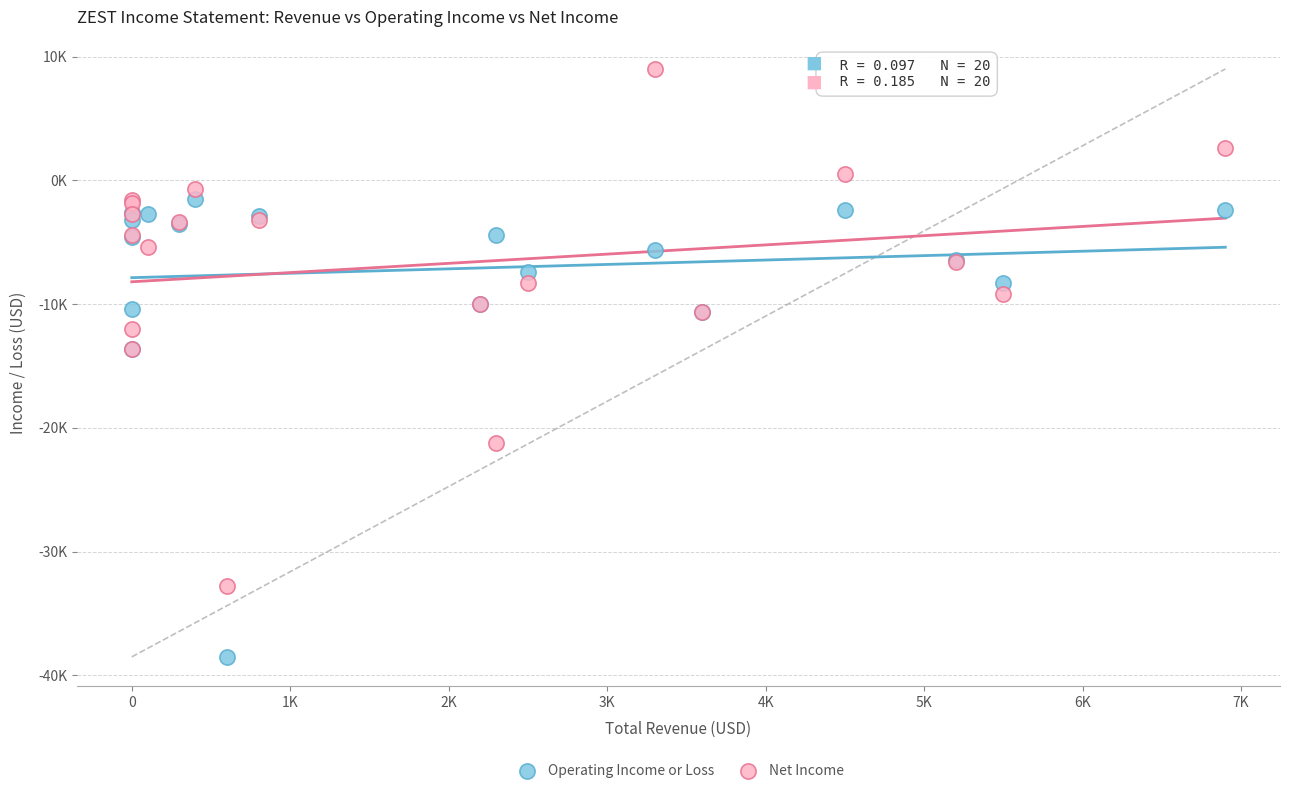

Which series contains the lowest Y value?

Operating Income or Loss